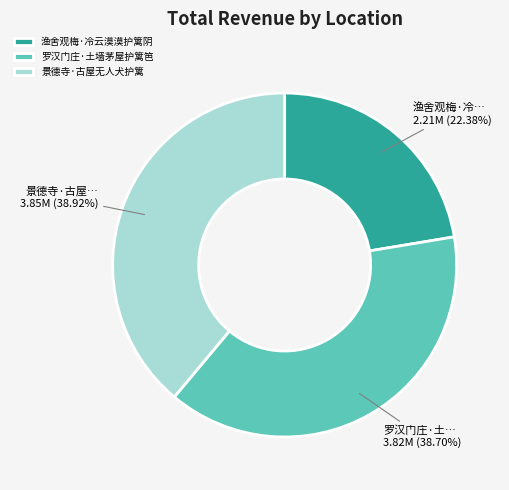

Does any single category account for the majority?

No